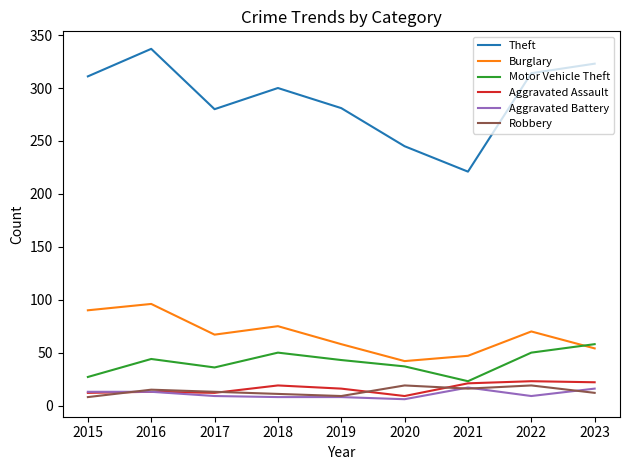

True or false: Theft has more than 1 points higher than both neighbors.

True